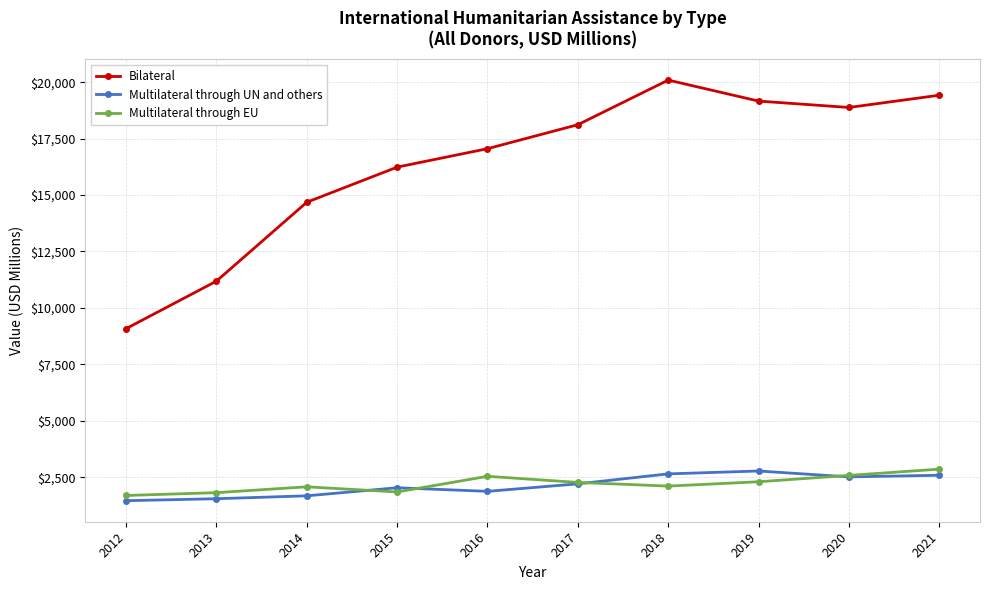

What is the greatest value displayed?

20090.8